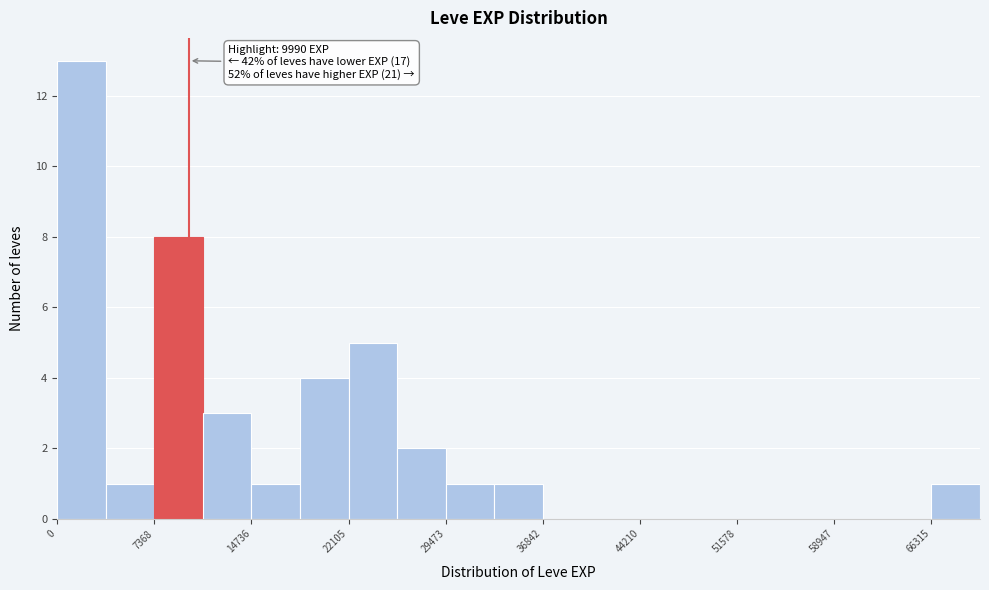

Around what value on the x-axis is the tallest bar? Give the approximate position of its centre, as read against the axis.

2000